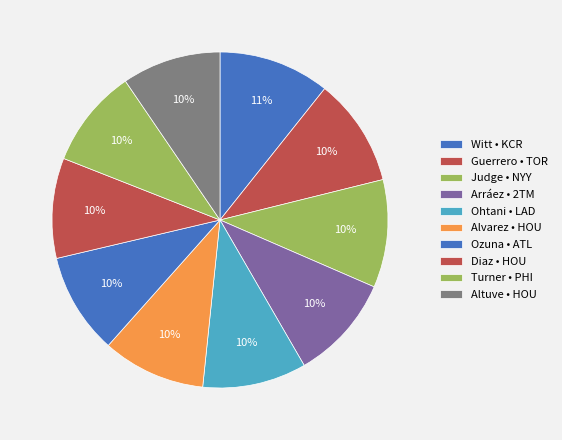

Count the number of slices in the pie.

10